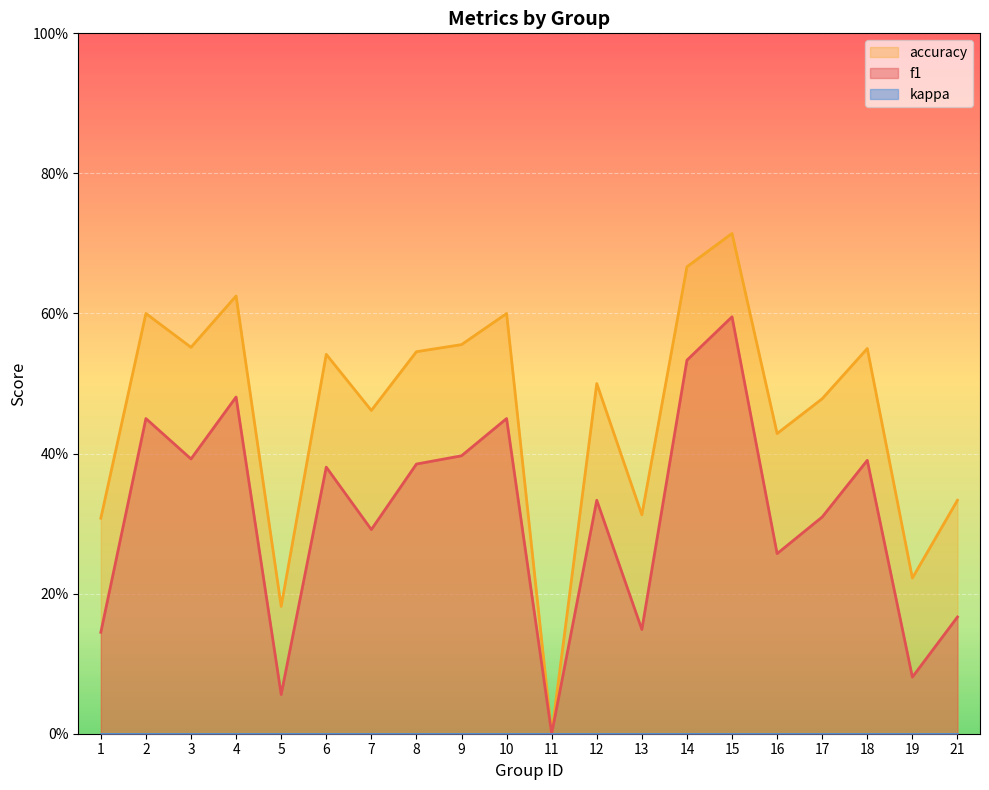

List the labels in order of accuracy value, smallest first.

11, 5, 19, 1, 13, 21, 16, 7, 17, 12, 6, 8, 18, 3, 9, 2, 10, 4, 14, 15